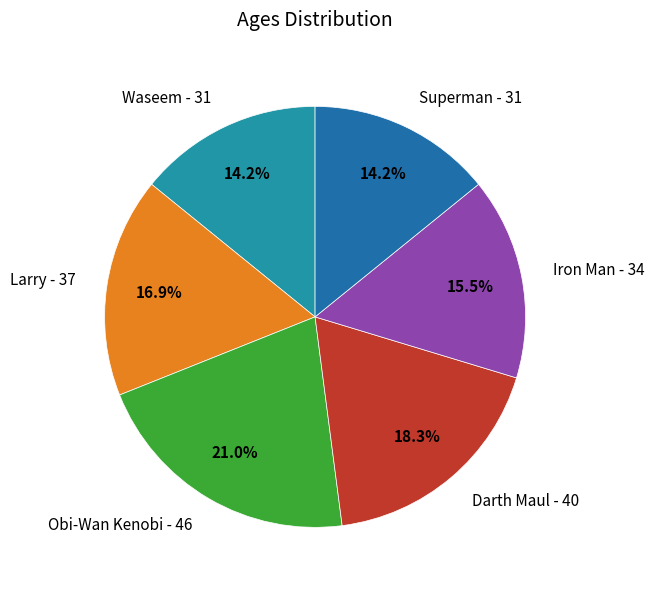

Is Obi-Wan Kenobi the majority of the pie?

No